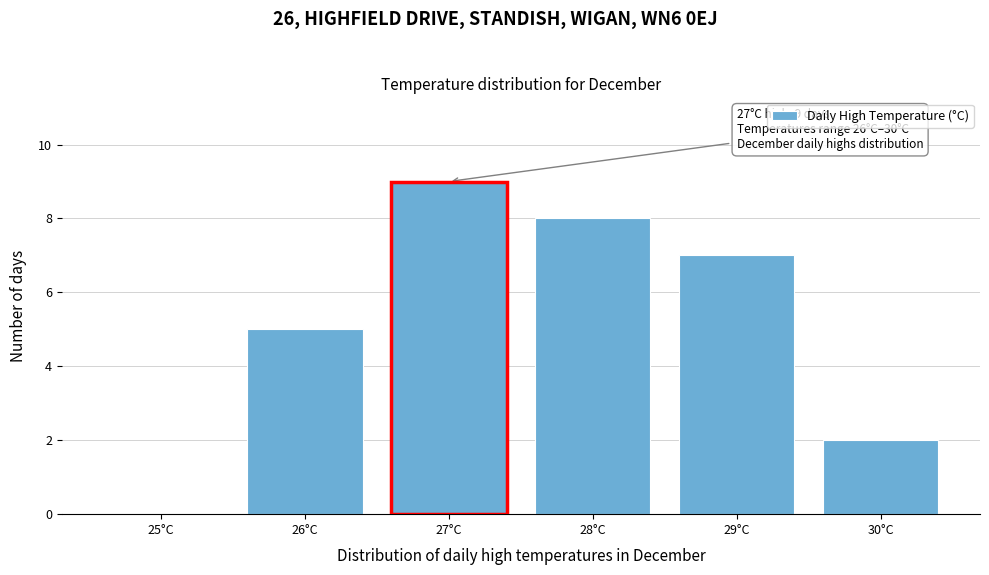

Which range on the x-axis has the tallest bar?

26.5 to 27.5